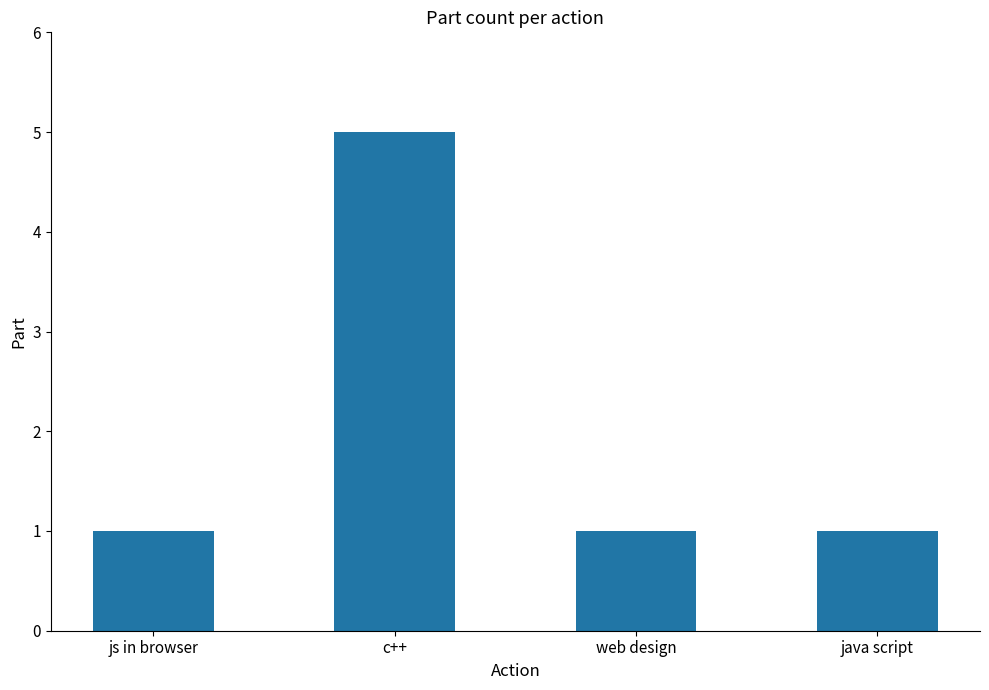

True or false: the data shows 1 at c++.

False